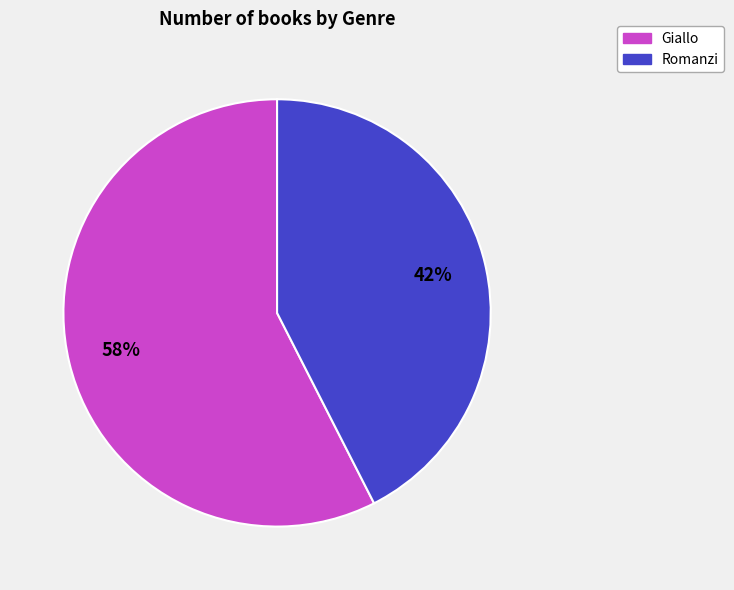

Which has a higher value, Giallo or Romanzi?

Giallo